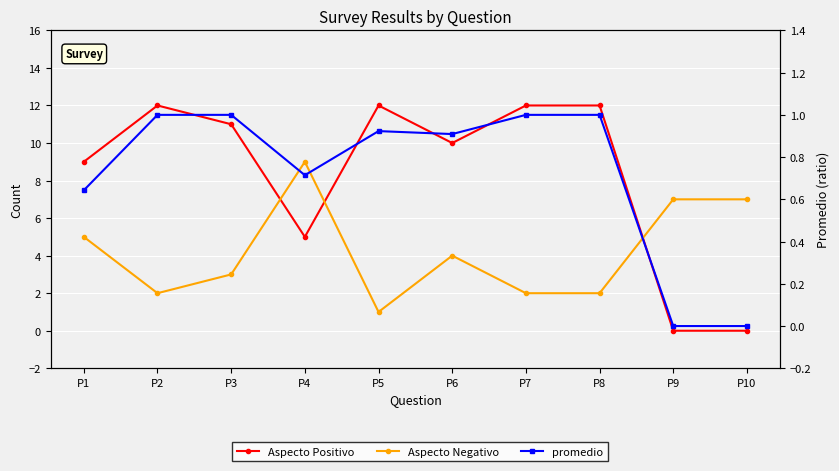

In promedio, how many points are higher than both neighbors (excluding endpoints)?

1